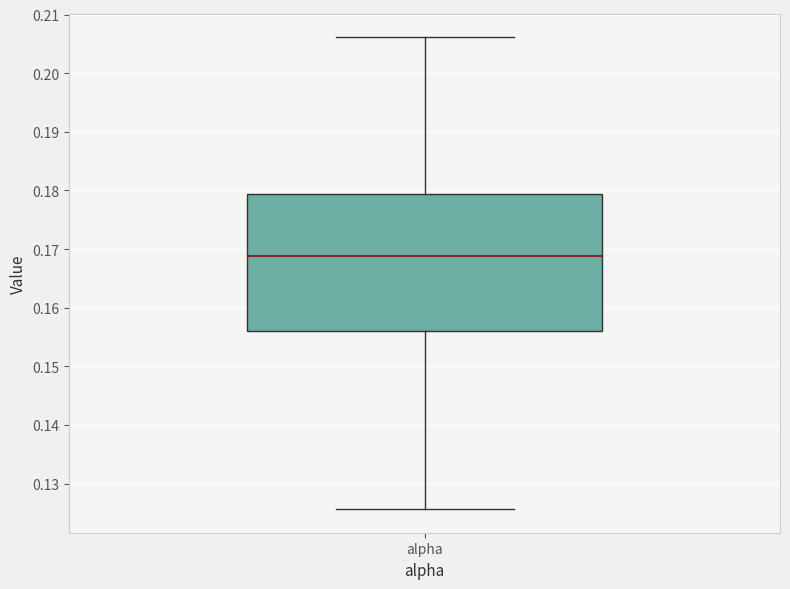

Read this box plot against the y-axis: the position of the median line, the range covered by the box, and the ends of both whiskers. The values are not printed on the chart, so give them approximately, as read against the axis.

median 0.169, box 0.156 to 0.179, whiskers 0.126 to 0.206